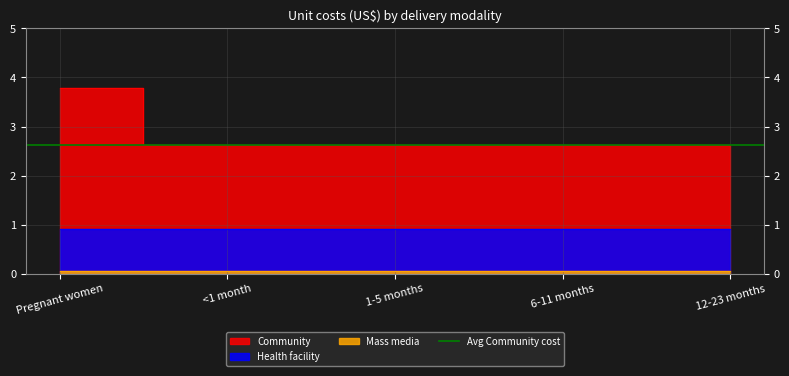

Which has a higher value, 12-23 months or 1-5 months?

12-23 months